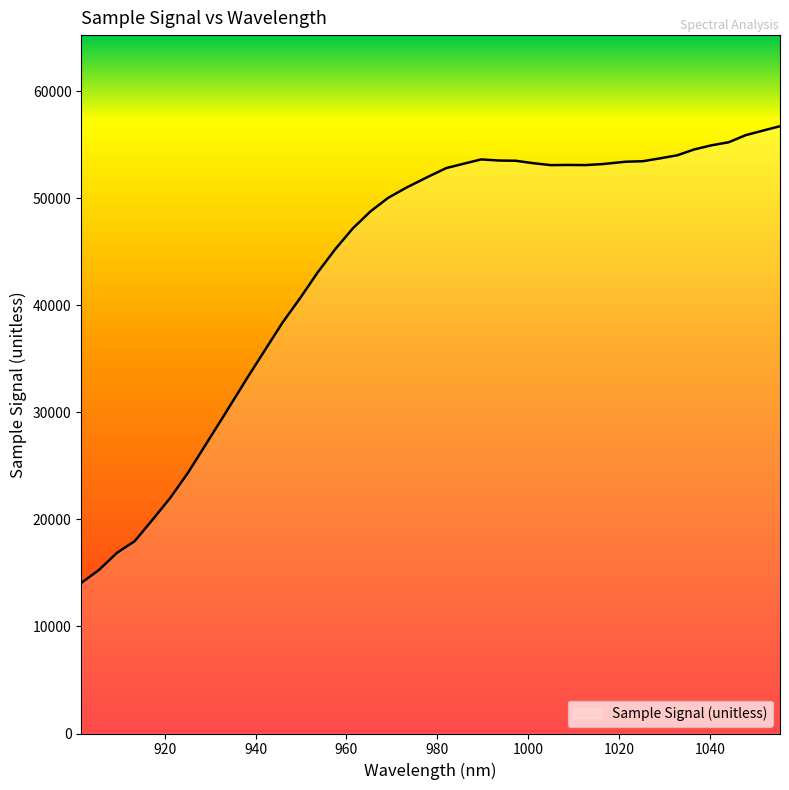

What is the greatest value displayed?

56723